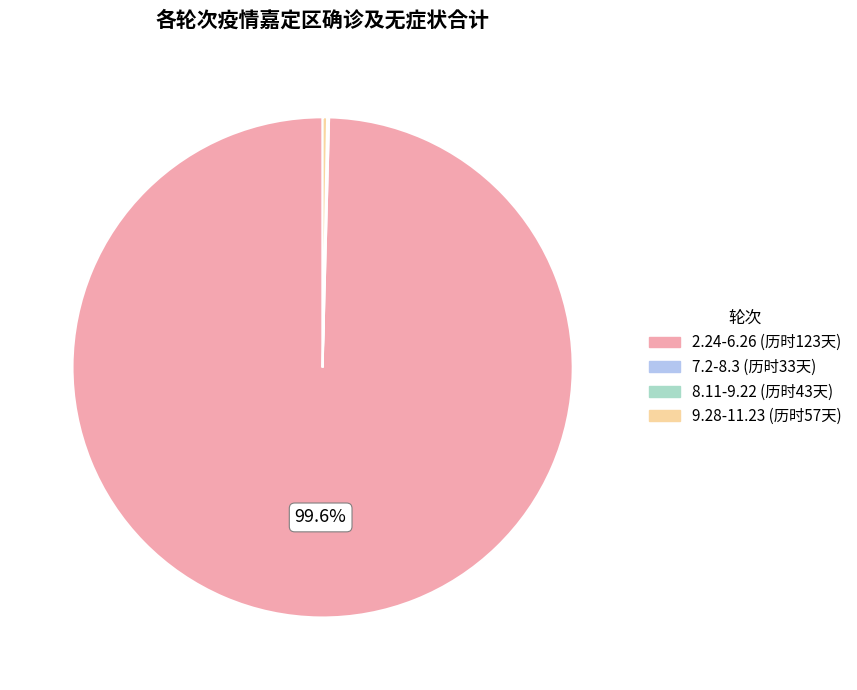

Which slice is the largest?

2.24-6.26 (历时123天)